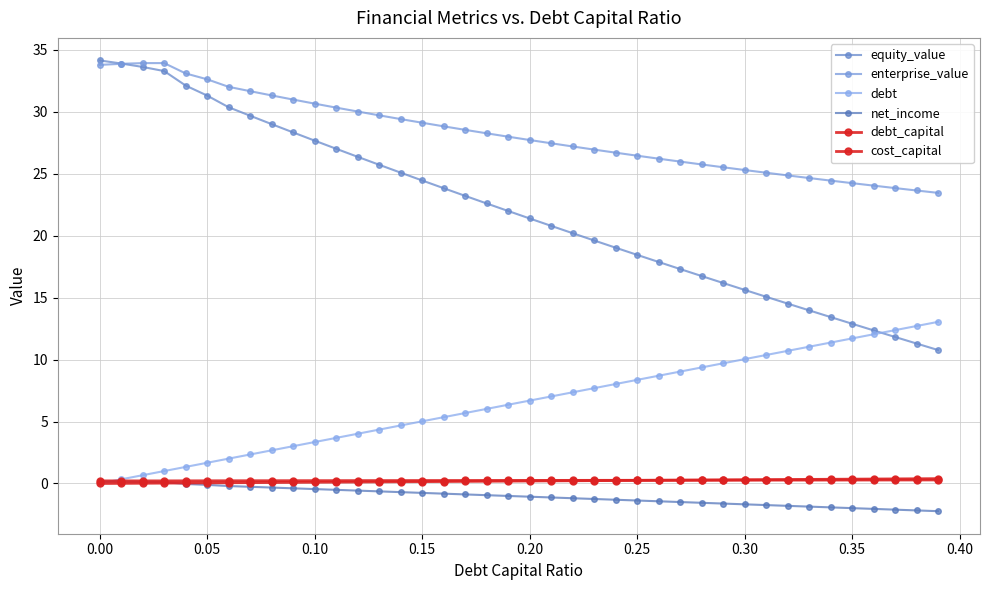

True or false: debt_capital and debt intersect in this chart.

False